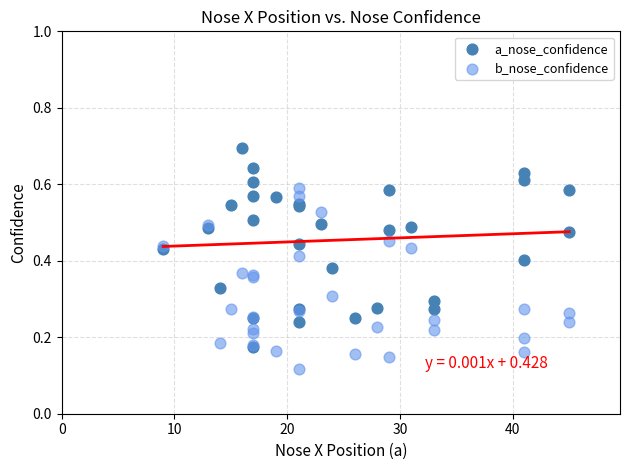

What are all the series names shown in the legend?

a_nose_confidence, b_nose_confidence